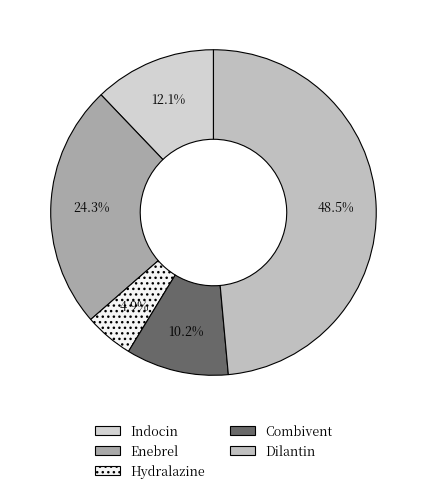

How many segments does this pie chart have?

5